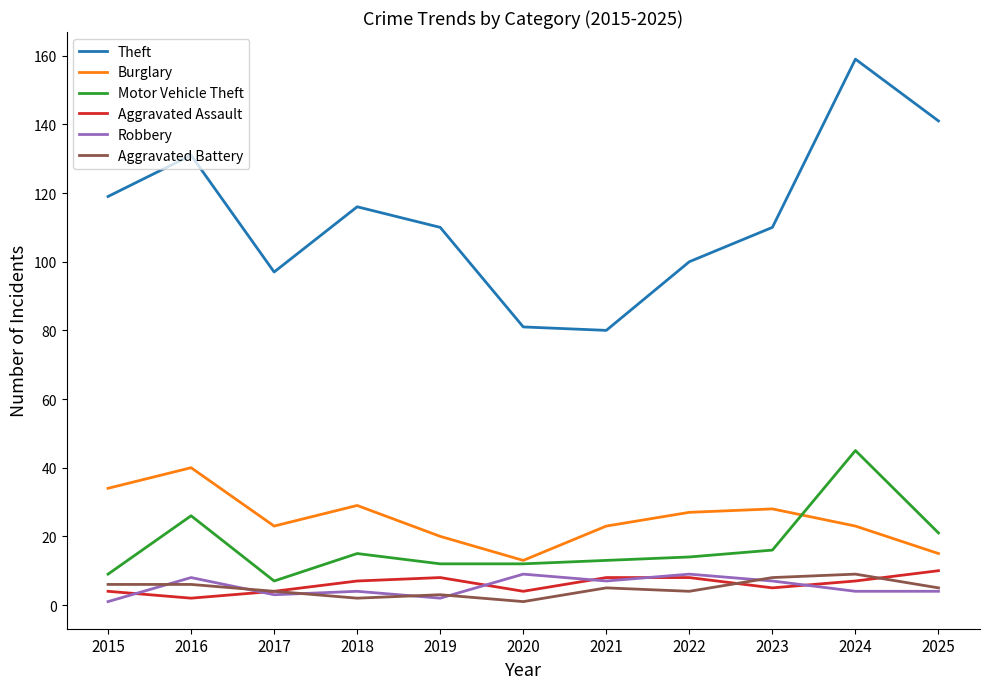

How many interior local valleys does the Aggravated Assault series have?

3